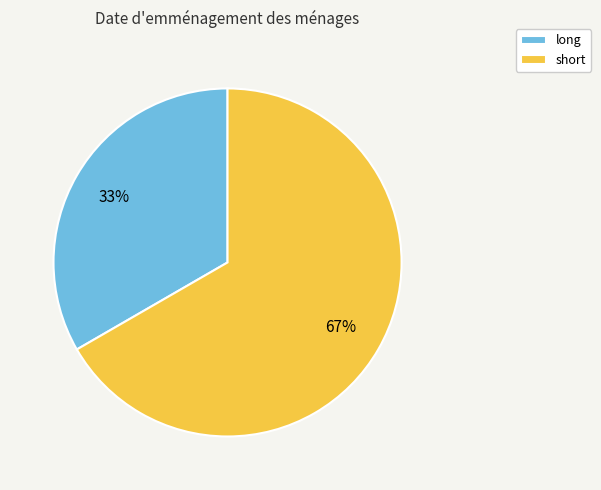

To the nearest percent, what is the combined percentage of long and short?

100%